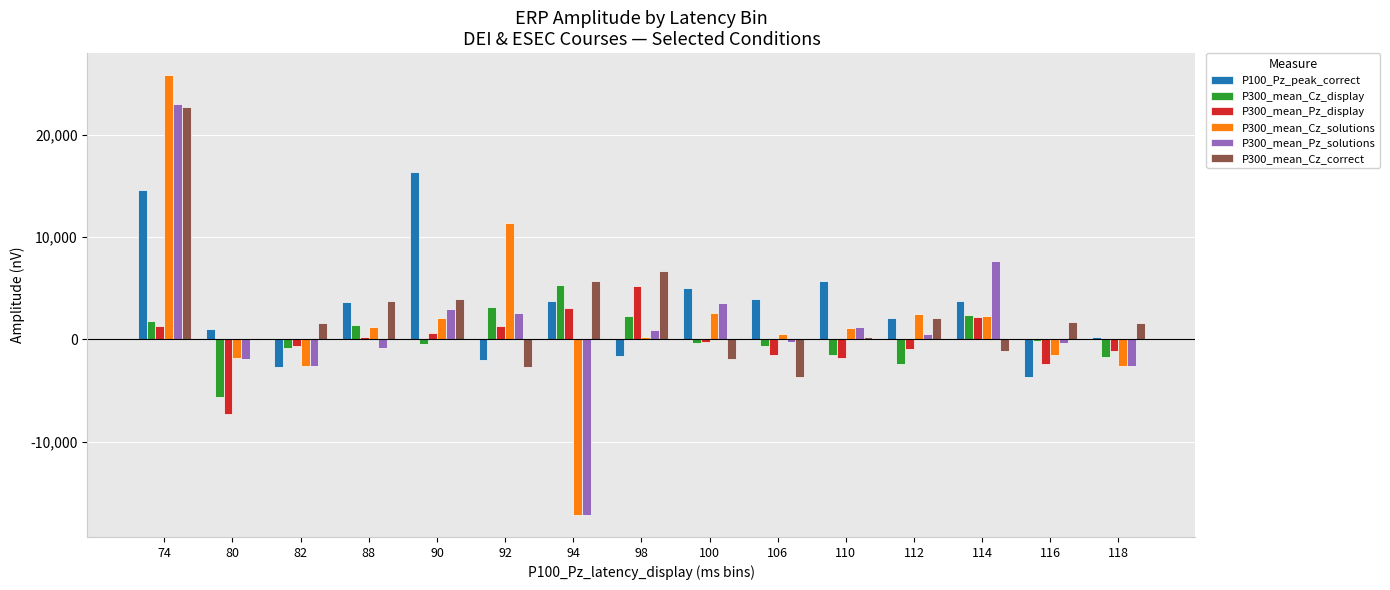

The value of P300_mean_Cz_correct at 90 is 2209.0. True or false?

False